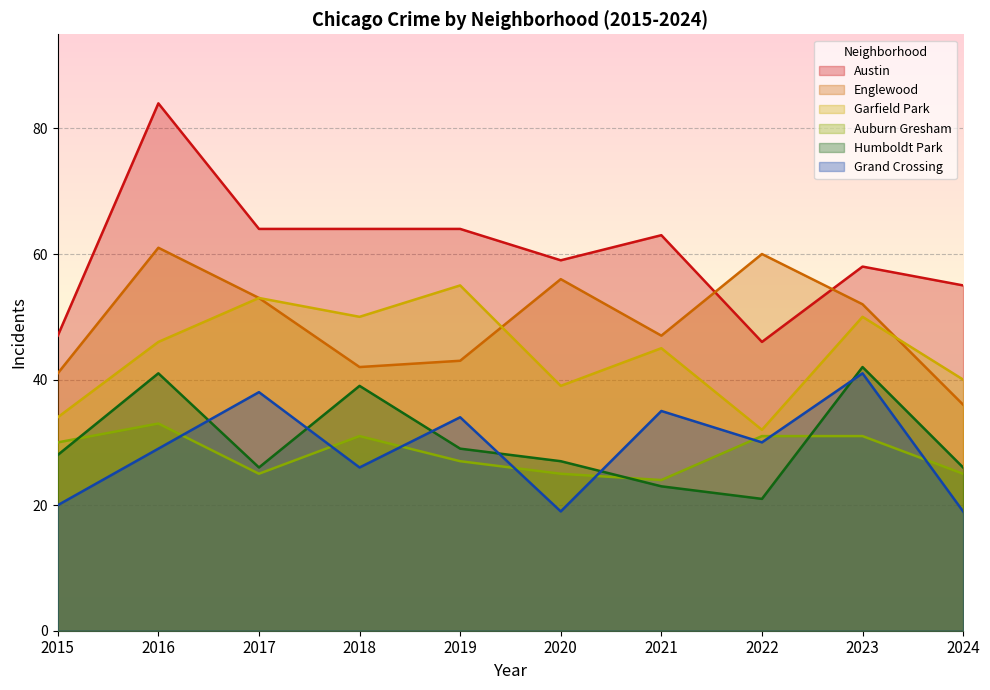

At which label does Garfield Park first exceed 46?

2017